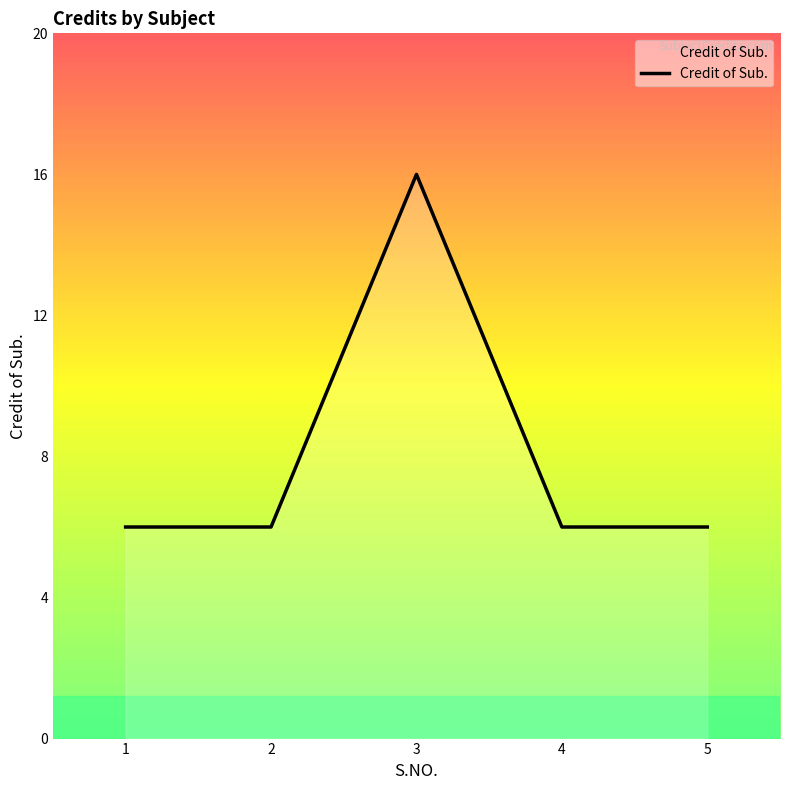

What is the sum of all values?

40